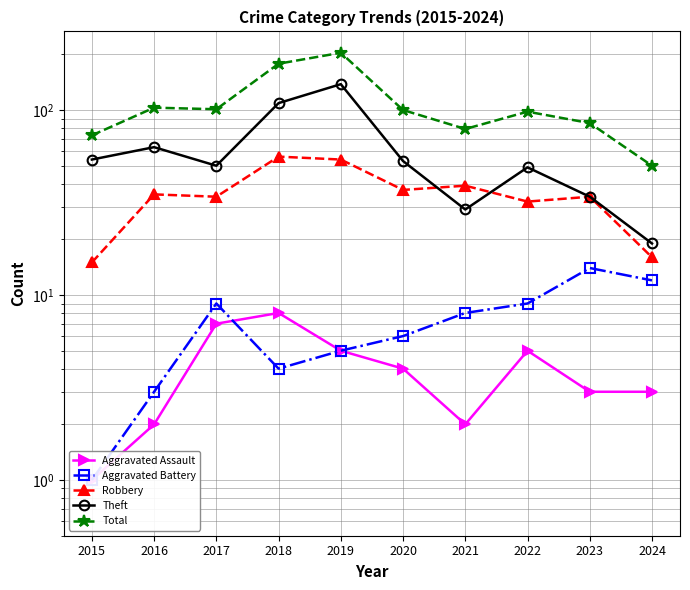

What is the value of the Aggravated Assault point at the 10th from the left?

3